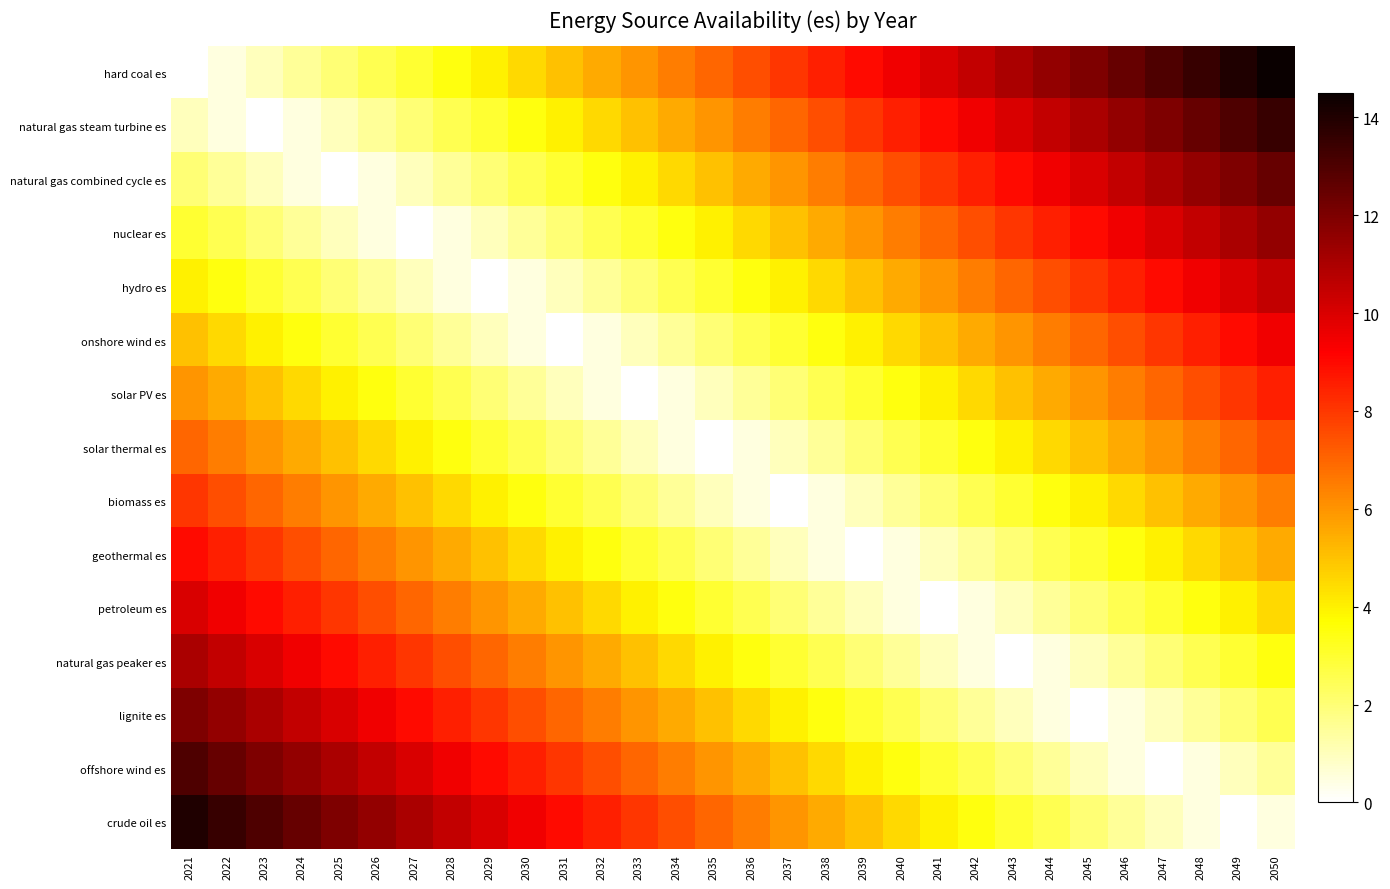

Between 2047 and 2025, which is larger?

2047